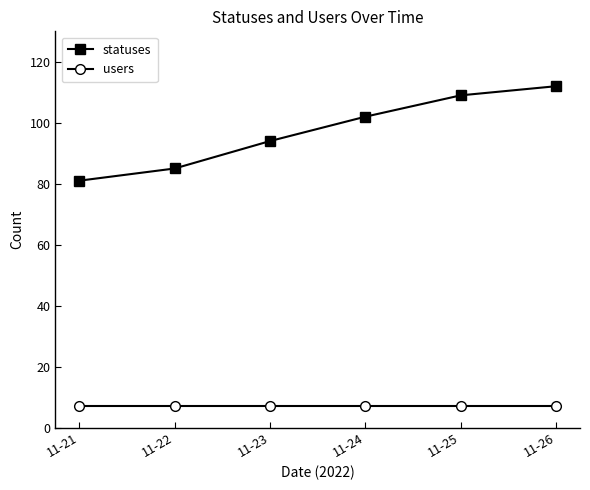

How many lines are shown in the chart?

2